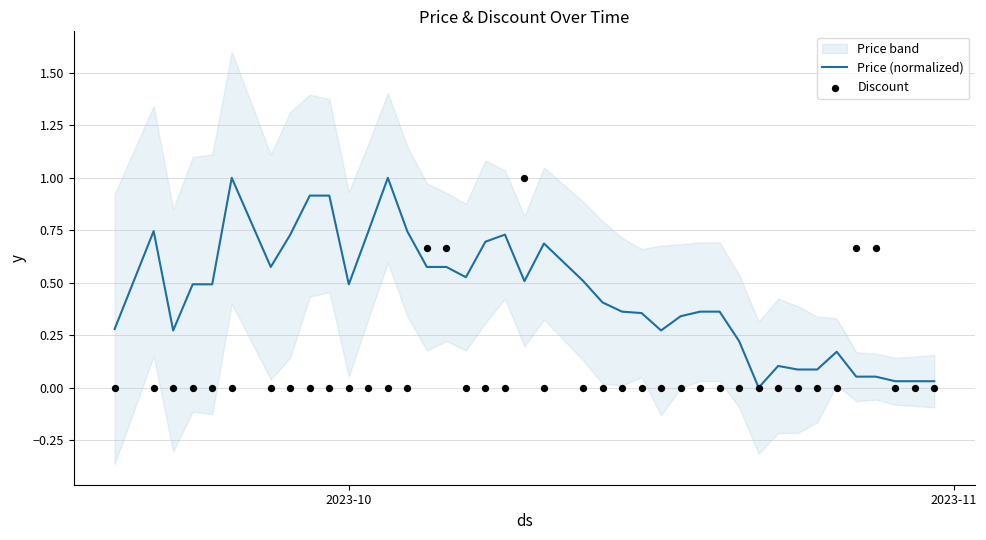

Which series has the largest total across all categories?

Price (normalized)